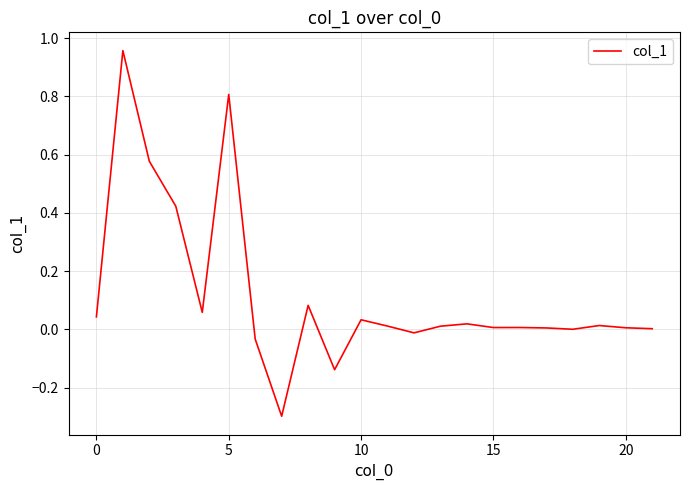

What is the difference between the maximum and minimum values?

1.3